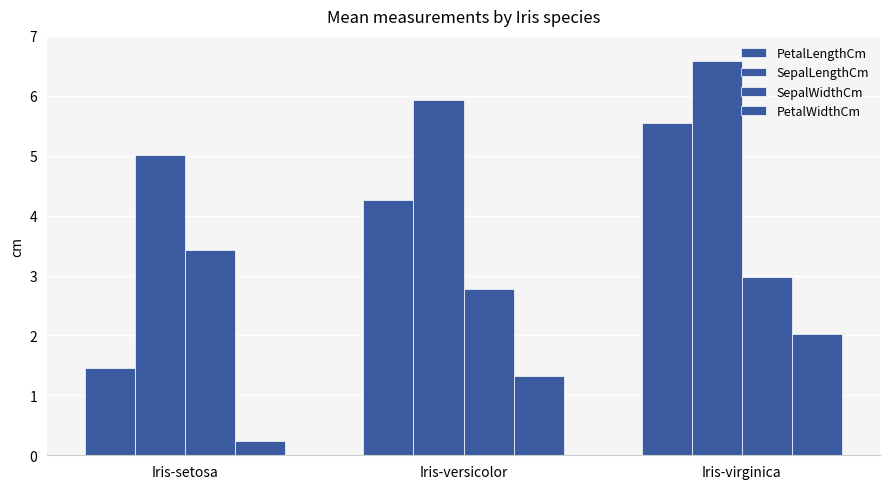

Reading right to left, transcribe all the data shown in this chart.

PetalLengthCm: Iris-virginica=5.6	Iris-versicolor=4.3	Iris-setosa=1.5
SepalLengthCm: Iris-virginica=6.6	Iris-versicolor=5.9	Iris-setosa=5.0
SepalWidthCm: Iris-virginica=3.0	Iris-versicolor=2.8	Iris-setosa=3.4
PetalWidthCm: Iris-virginica=2.0	Iris-versicolor=1.3	Iris-setosa=0.2